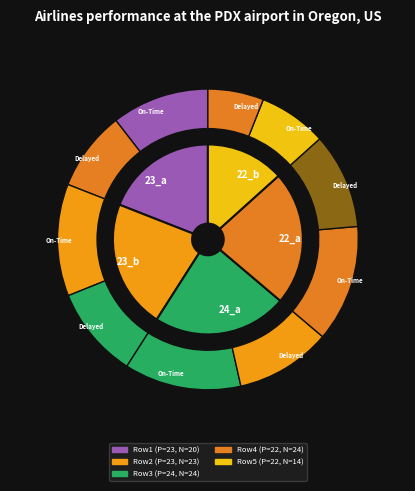

Does 23 account for over 50% of the chart?

No